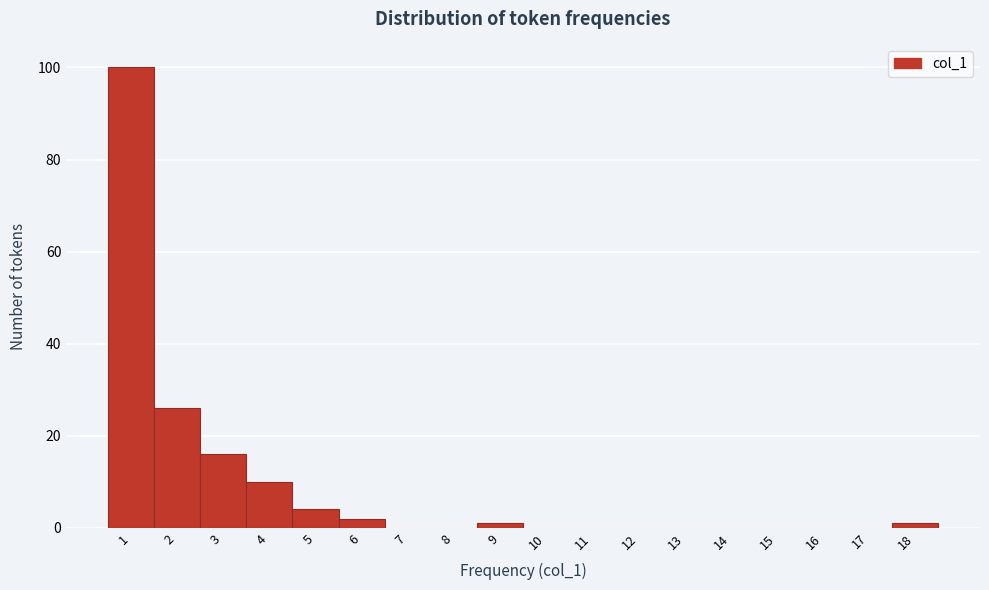

Reading left to right, list all the values displayed in this chart.

1=100	2=26	3=16	4=10	5=4	6=2	7=0	8=0	9=1	10=0	11=0	12=0	13=0	14=0	15=0	16=0	17=0	18=1